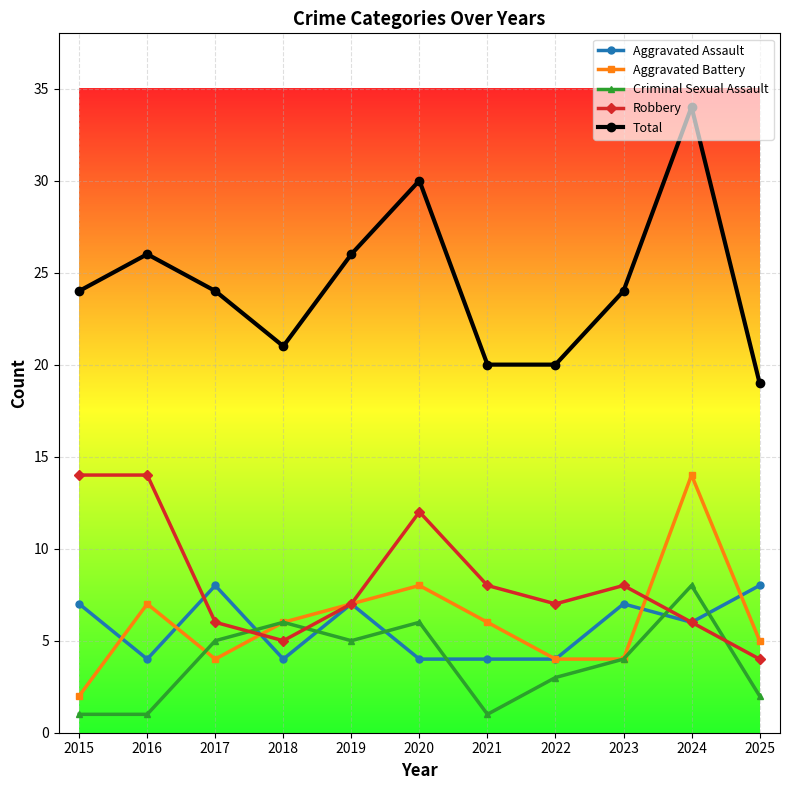

At which label is Aggravated Assault closest to 6?

2024